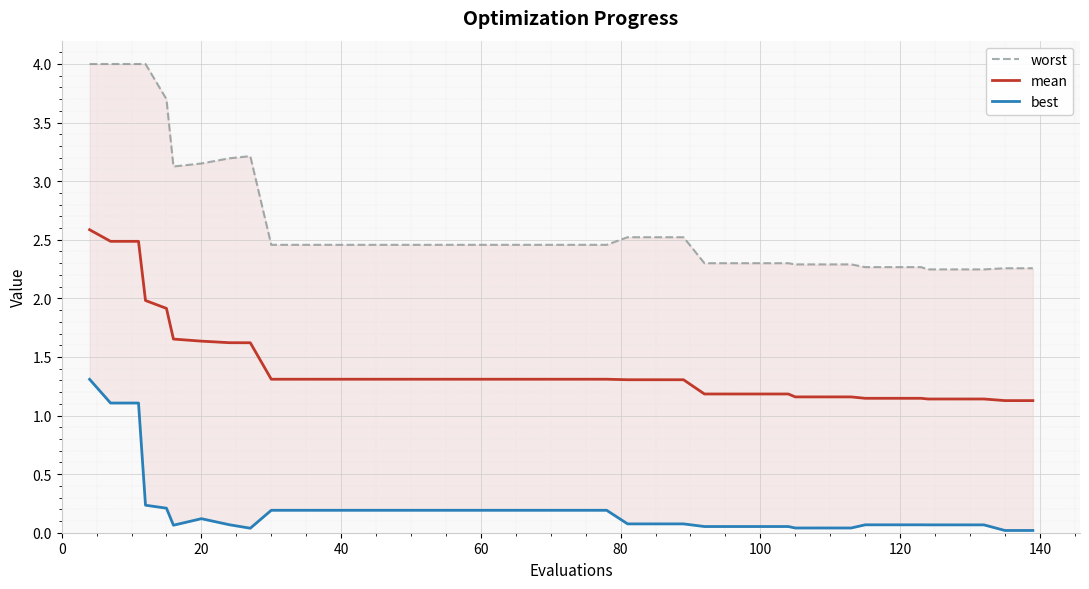

What is the maximum value for mean?

2.6